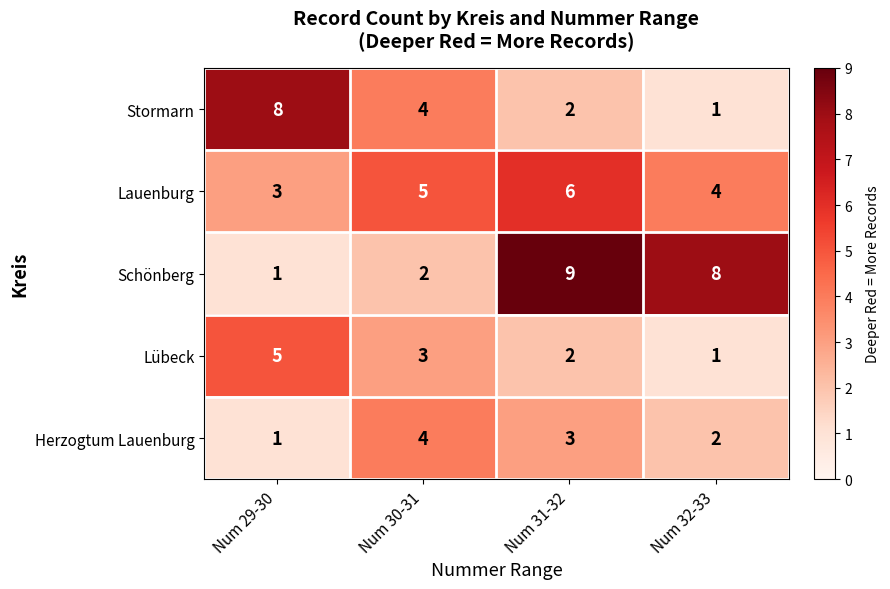

Rank the series by their maximum value, from highest to lowest.

Schönberg, Stormarn, Lauenburg, Lübeck, Herzogtum Lauenburg